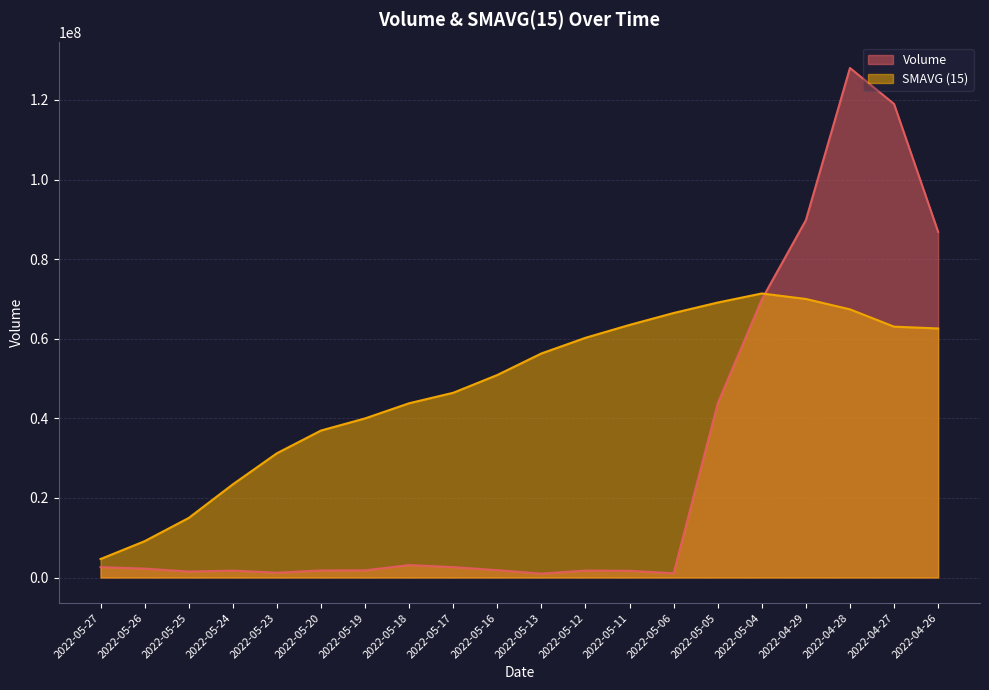

What is the difference between the highest and lowest values at 2022-05-11?

61784980